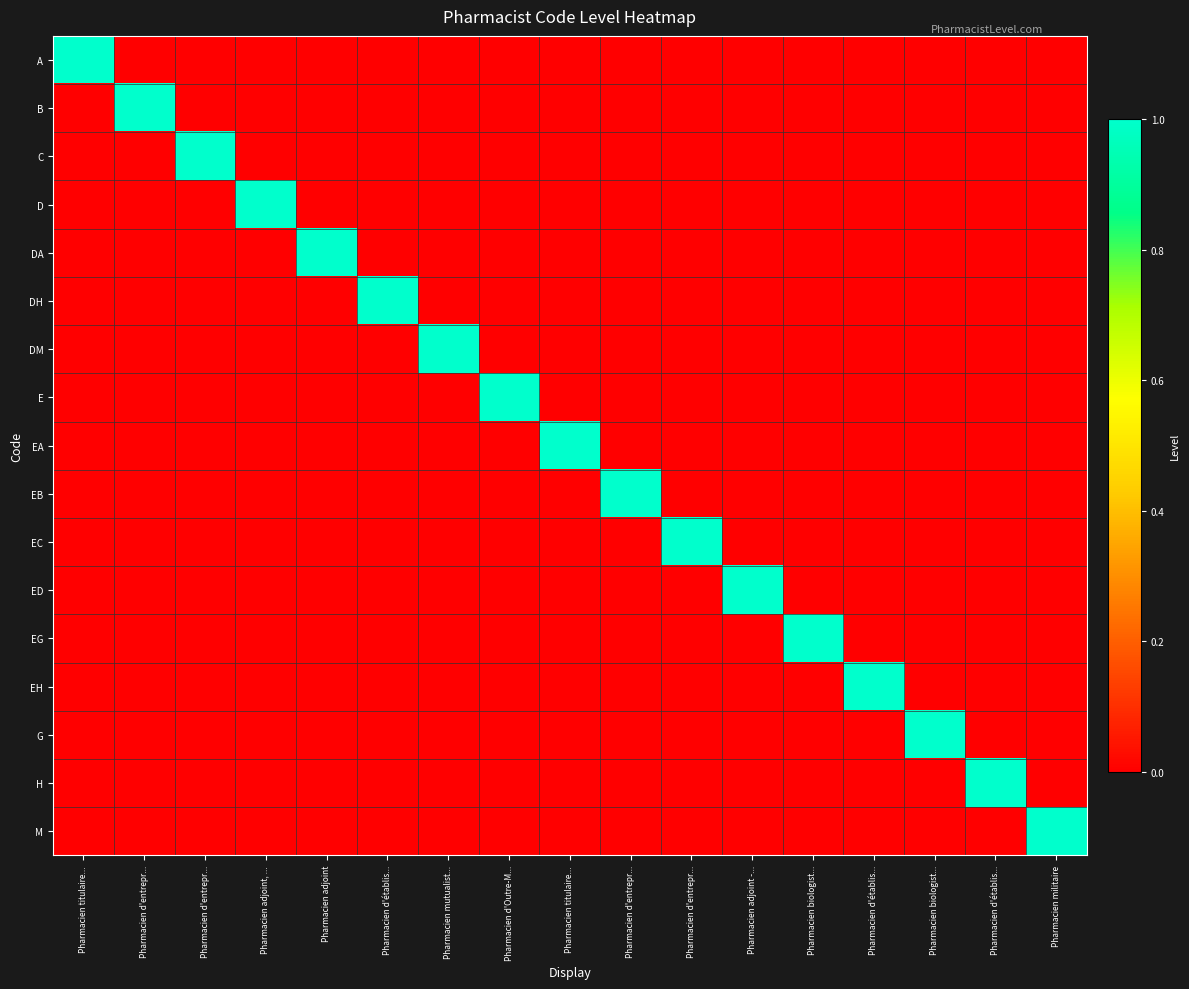

Reading left to right, list all the values displayed in this chart.

A: Pharmacien titulaire...=1	Pharmacien d'entrepr...=0	Pharmacien d'entrepr...=0	Pharmacien adjoint, ...=0	Pharmacien adjoint=0	Pharmacien d'établis...=0	Pharmacien mutualist...=0	Pharmacien d'Outre-M...=0	Pharmacien titulaire...=0	Pharmacien d'entrepr...=0	Pharmacien d'entrepr...=0	Pharmacien adjoint -...=0	Pharmacien biologist...=0	Pharmacien d'établis...=0	Pharmacien biologist...=0	Pharmacien d'établis...=0	Pharmacien militaire=0
B: Pharmacien titulaire...=0	Pharmacien d'entrepr...=1	Pharmacien d'entrepr...=0	Pharmacien adjoint, ...=0	Pharmacien adjoint=0	Pharmacien d'établis...=0	Pharmacien mutualist...=0	Pharmacien d'Outre-M...=0	Pharmacien titulaire...=0	Pharmacien d'entrepr...=0	Pharmacien d'entrepr...=0	Pharmacien adjoint -...=0	Pharmacien biologist...=0	Pharmacien d'établis...=0	Pharmacien biologist...=0	Pharmacien d'établis...=0	Pharmacien militaire=0
C: Pharmacien titulaire...=0	Pharmacien d'entrepr...=0	Pharmacien d'entrepr...=1	Pharmacien adjoint, ...=0	Pharmacien adjoint=0	Pharmacien d'établis...=0	Pharmacien mutualist...=0	Pharmacien d'Outre-M...=0	Pharmacien titulaire...=0	Pharmacien d'entrepr...=0	Pharmacien d'entrepr...=0	Pharmacien adjoint -...=0	Pharmacien biologist...=0	Pharmacien d'établis...=0	Pharmacien biologist...=0	Pharmacien d'établis...=0	Pharmacien militaire=0
D: Pharmacien titulaire...=0	Pharmacien d'entrepr...=0	Pharmacien d'entrepr...=0	Pharmacien adjoint, ...=1	Pharmacien adjoint=0	Pharmacien d'établis...=0	Pharmacien mutualist...=0	Pharmacien d'Outre-M...=0	Pharmacien titulaire...=0	Pharmacien d'entrepr...=0	Pharmacien d'entrepr...=0	Pharmacien adjoint -...=0	Pharmacien biologist...=0	Pharmacien d'établis...=0	Pharmacien biologist...=0	Pharmacien d'établis...=0	Pharmacien militaire=0
DA: Pharmacien titulaire...=0	Pharmacien d'entrepr...=0	Pharmacien d'entrepr...=0	Pharmacien adjoint, ...=0	Pharmacien adjoint=1	Pharmacien d'établis...=0	Pharmacien mutualist...=0	Pharmacien d'Outre-M...=0	Pharmacien titulaire...=0	Pharmacien d'entrepr...=0	Pharmacien d'entrepr...=0	Pharmacien adjoint -...=0	Pharmacien biologist...=0	Pharmacien d'établis...=0	Pharmacien biologist...=0	Pharmacien d'établis...=0	Pharmacien militaire=0
DH: Pharmacien titulaire...=0	Pharmacien d'entrepr...=0	Pharmacien d'entrepr...=0	Pharmacien adjoint, ...=0	Pharmacien adjoint=0	Pharmacien d'établis...=1	Pharmacien mutualist...=0	Pharmacien d'Outre-M...=0	Pharmacien titulaire...=0	Pharmacien d'entrepr...=0	Pharmacien d'entrepr...=0	Pharmacien adjoint -...=0	Pharmacien biologist...=0	Pharmacien d'établis...=0	Pharmacien biologist...=0	Pharmacien d'établis...=0	Pharmacien militaire=0
DM: Pharmacien titulaire...=0	Pharmacien d'entrepr...=0	Pharmacien d'entrepr...=0	Pharmacien adjoint, ...=0	Pharmacien adjoint=0	Pharmacien d'établis...=0	Pharmacien mutualist...=1	Pharmacien d'Outre-M...=0	Pharmacien titulaire...=0	Pharmacien d'entrepr...=0	Pharmacien d'entrepr...=0	Pharmacien adjoint -...=0	Pharmacien biologist...=0	Pharmacien d'établis...=0	Pharmacien biologist...=0	Pharmacien d'établis...=0	Pharmacien militaire=0
E: Pharmacien titulaire...=0	Pharmacien d'entrepr...=0	Pharmacien d'entrepr...=0	Pharmacien adjoint, ...=0	Pharmacien adjoint=0	Pharmacien d'établis...=0	Pharmacien mutualist...=0	Pharmacien d'Outre-M...=1	Pharmacien titulaire...=0	Pharmacien d'entrepr...=0	Pharmacien d'entrepr...=0	Pharmacien adjoint -...=0	Pharmacien biologist...=0	Pharmacien d'établis...=0	Pharmacien biologist...=0	Pharmacien d'établis...=0	Pharmacien militaire=0
EA: Pharmacien titulaire...=0	Pharmacien d'entrepr...=0	Pharmacien d'entrepr...=0	Pharmacien adjoint, ...=0	Pharmacien adjoint=0	Pharmacien d'établis...=0	Pharmacien mutualist...=0	Pharmacien d'Outre-M...=0	Pharmacien titulaire...=1	Pharmacien d'entrepr...=0	Pharmacien d'entrepr...=0	Pharmacien adjoint -...=0	Pharmacien biologist...=0	Pharmacien d'établis...=0	Pharmacien biologist...=0	Pharmacien d'établis...=0	Pharmacien militaire=0
EB: Pharmacien titulaire...=0	Pharmacien d'entrepr...=0	Pharmacien d'entrepr...=0	Pharmacien adjoint, ...=0	Pharmacien adjoint=0	Pharmacien d'établis...=0	Pharmacien mutualist...=0	Pharmacien d'Outre-M...=0	Pharmacien titulaire...=0	Pharmacien d'entrepr...=1	Pharmacien d'entrepr...=0	Pharmacien adjoint -...=0	Pharmacien biologist...=0	Pharmacien d'établis...=0	Pharmacien biologist...=0	Pharmacien d'établis...=0	Pharmacien militaire=0
EC: Pharmacien titulaire...=0	Pharmacien d'entrepr...=0	Pharmacien d'entrepr...=0	Pharmacien adjoint, ...=0	Pharmacien adjoint=0	Pharmacien d'établis...=0	Pharmacien mutualist...=0	Pharmacien d'Outre-M...=0	Pharmacien titulaire...=0	Pharmacien d'entrepr...=0	Pharmacien d'entrepr...=1	Pharmacien adjoint -...=0	Pharmacien biologist...=0	Pharmacien d'établis...=0	Pharmacien biologist...=0	Pharmacien d'établis...=0	Pharmacien militaire=0
ED: Pharmacien titulaire...=0	Pharmacien d'entrepr...=0	Pharmacien d'entrepr...=0	Pharmacien adjoint, ...=0	Pharmacien adjoint=0	Pharmacien d'établis...=0	Pharmacien mutualist...=0	Pharmacien d'Outre-M...=0	Pharmacien titulaire...=0	Pharmacien d'entrepr...=0	Pharmacien d'entrepr...=0	Pharmacien adjoint -...=1	Pharmacien biologist...=0	Pharmacien d'établis...=0	Pharmacien biologist...=0	Pharmacien d'établis...=0	Pharmacien militaire=0
EG: Pharmacien titulaire...=0	Pharmacien d'entrepr...=0	Pharmacien d'entrepr...=0	Pharmacien adjoint, ...=0	Pharmacien adjoint=0	Pharmacien d'établis...=0	Pharmacien mutualist...=0	Pharmacien d'Outre-M...=0	Pharmacien titulaire...=0	Pharmacien d'entrepr...=0	Pharmacien d'entrepr...=0	Pharmacien adjoint -...=0	Pharmacien biologist...=1	Pharmacien d'établis...=0	Pharmacien biologist...=0	Pharmacien d'établis...=0	Pharmacien militaire=0
EH: Pharmacien titulaire...=0	Pharmacien d'entrepr...=0	Pharmacien d'entrepr...=0	Pharmacien adjoint, ...=0	Pharmacien adjoint=0	Pharmacien d'établis...=0	Pharmacien mutualist...=0	Pharmacien d'Outre-M...=0	Pharmacien titulaire...=0	Pharmacien d'entrepr...=0	Pharmacien d'entrepr...=0	Pharmacien adjoint -...=0	Pharmacien biologist...=0	Pharmacien d'établis...=1	Pharmacien biologist...=0	Pharmacien d'établis...=0	Pharmacien militaire=0
G: Pharmacien titulaire...=0	Pharmacien d'entrepr...=0	Pharmacien d'entrepr...=0	Pharmacien adjoint, ...=0	Pharmacien adjoint=0	Pharmacien d'établis...=0	Pharmacien mutualist...=0	Pharmacien d'Outre-M...=0	Pharmacien titulaire...=0	Pharmacien d'entrepr...=0	Pharmacien d'entrepr...=0	Pharmacien adjoint -...=0	Pharmacien biologist...=0	Pharmacien d'établis...=0	Pharmacien biologist...=1	Pharmacien d'établis...=0	Pharmacien militaire=0
H: Pharmacien titulaire...=0	Pharmacien d'entrepr...=0	Pharmacien d'entrepr...=0	Pharmacien adjoint, ...=0	Pharmacien adjoint=0	Pharmacien d'établis...=0	Pharmacien mutualist...=0	Pharmacien d'Outre-M...=0	Pharmacien titulaire...=0	Pharmacien d'entrepr...=0	Pharmacien d'entrepr...=0	Pharmacien adjoint -...=0	Pharmacien biologist...=0	Pharmacien d'établis...=0	Pharmacien biologist...=0	Pharmacien d'établis...=1	Pharmacien militaire=0
M: Pharmacien titulaire...=0	Pharmacien d'entrepr...=0	Pharmacien d'entrepr...=0	Pharmacien adjoint, ...=0	Pharmacien adjoint=0	Pharmacien d'établis...=0	Pharmacien mutualist...=0	Pharmacien d'Outre-M...=0	Pharmacien titulaire...=0	Pharmacien d'entrepr...=0	Pharmacien d'entrepr...=0	Pharmacien adjoint -...=0	Pharmacien biologist...=0	Pharmacien d'établis...=0	Pharmacien biologist...=0	Pharmacien d'établis...=0	Pharmacien militaire=1